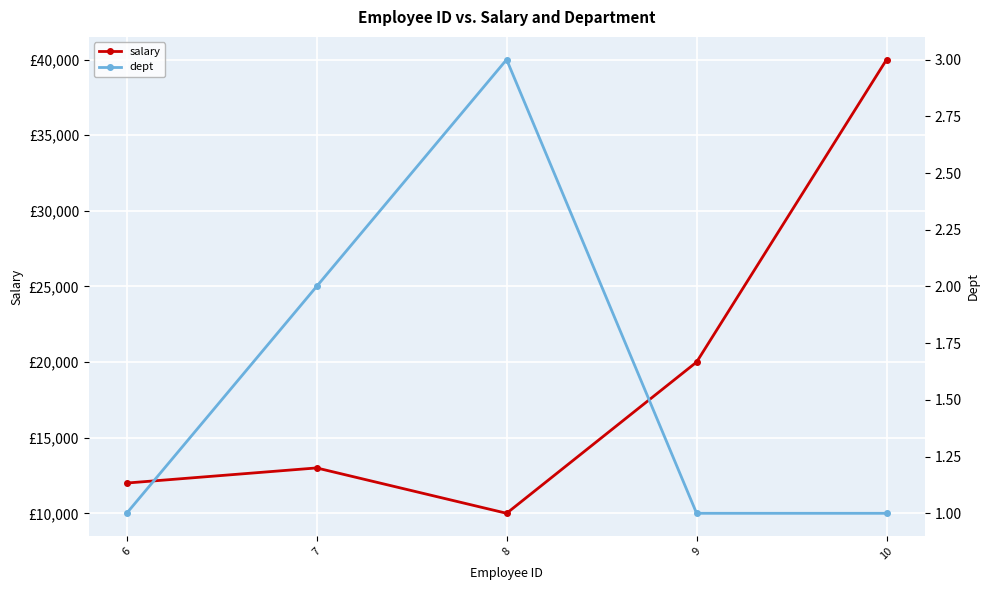

True or false: dept has more than 0 interior local peaks.

True